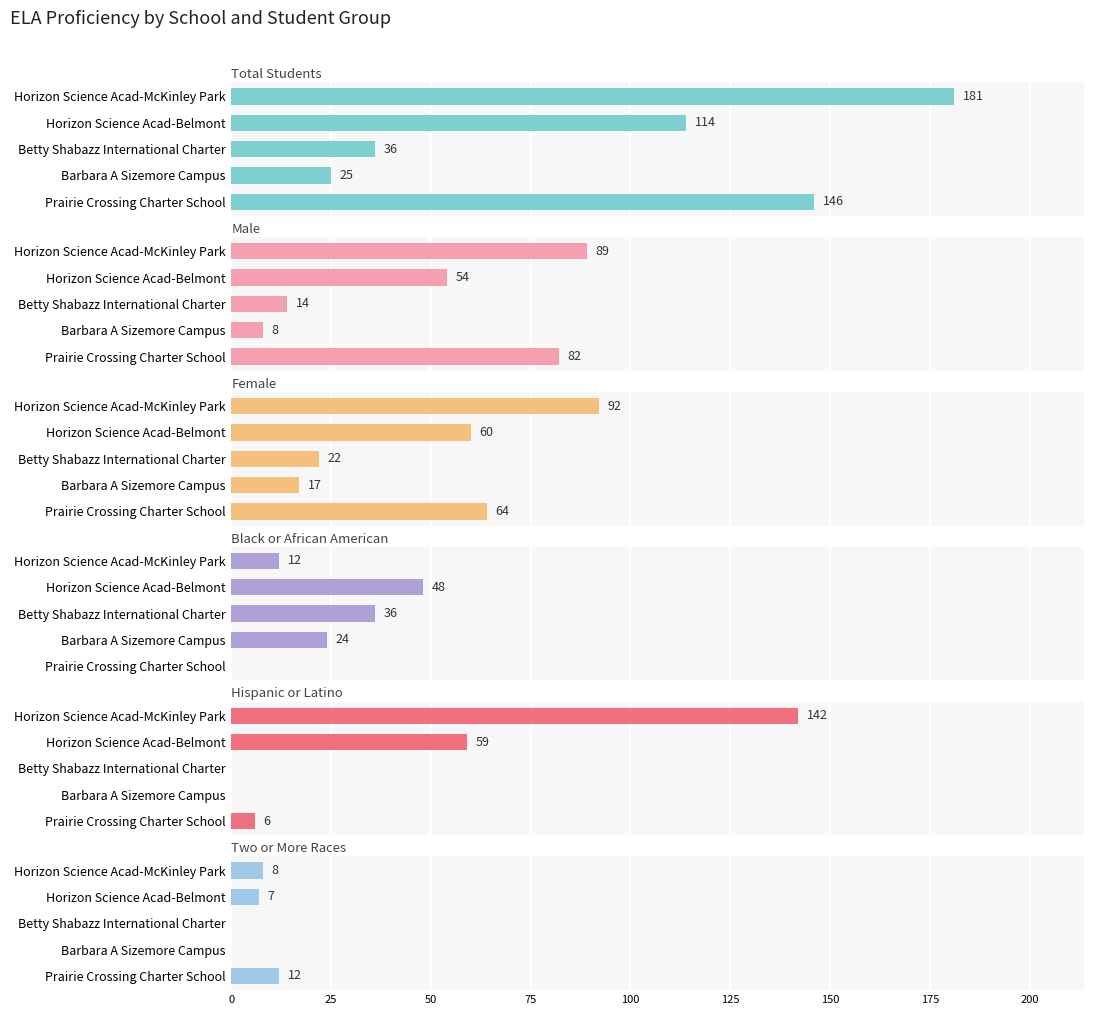

What are all the series names shown in the legend?

Total Students, Male, Female, Black or African American, Hispanic or Latino, Two or More Races